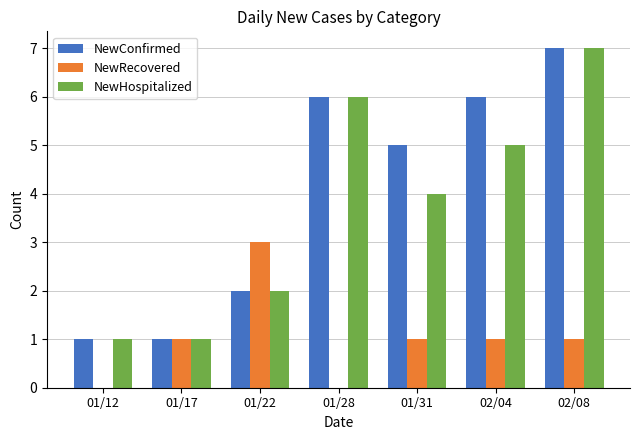

The NewRecovered series shows 2 at 01/22. True or false?

False